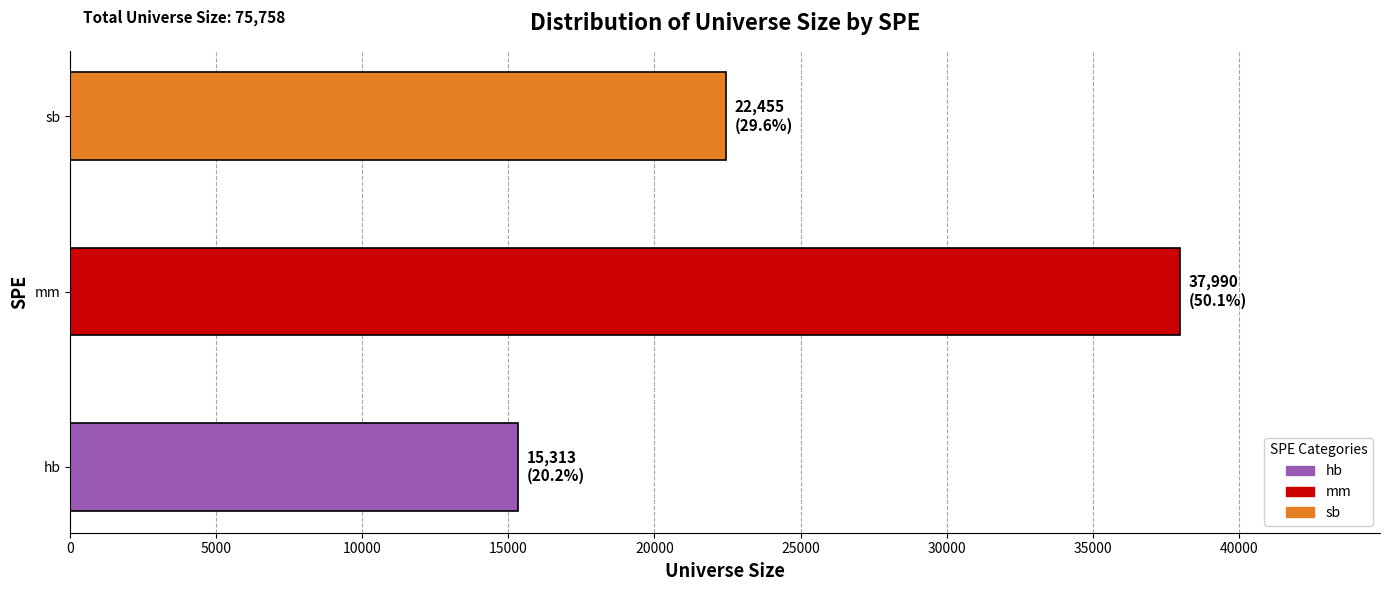

How many values are between 15313 and 37990?

3